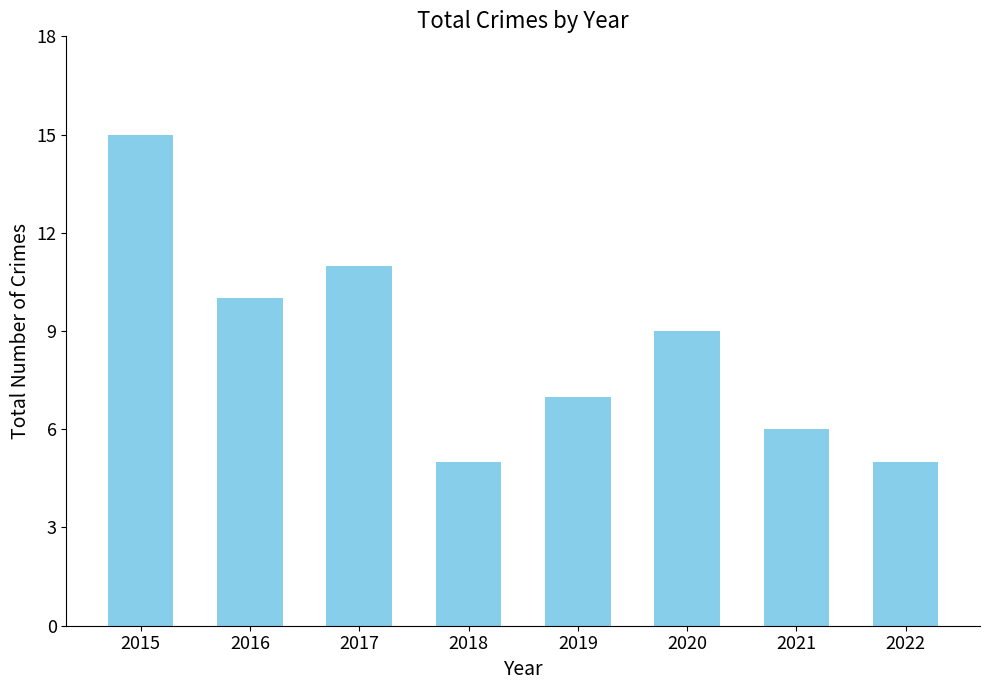

The chart shows a value of 1 at 2022. True or false?

False